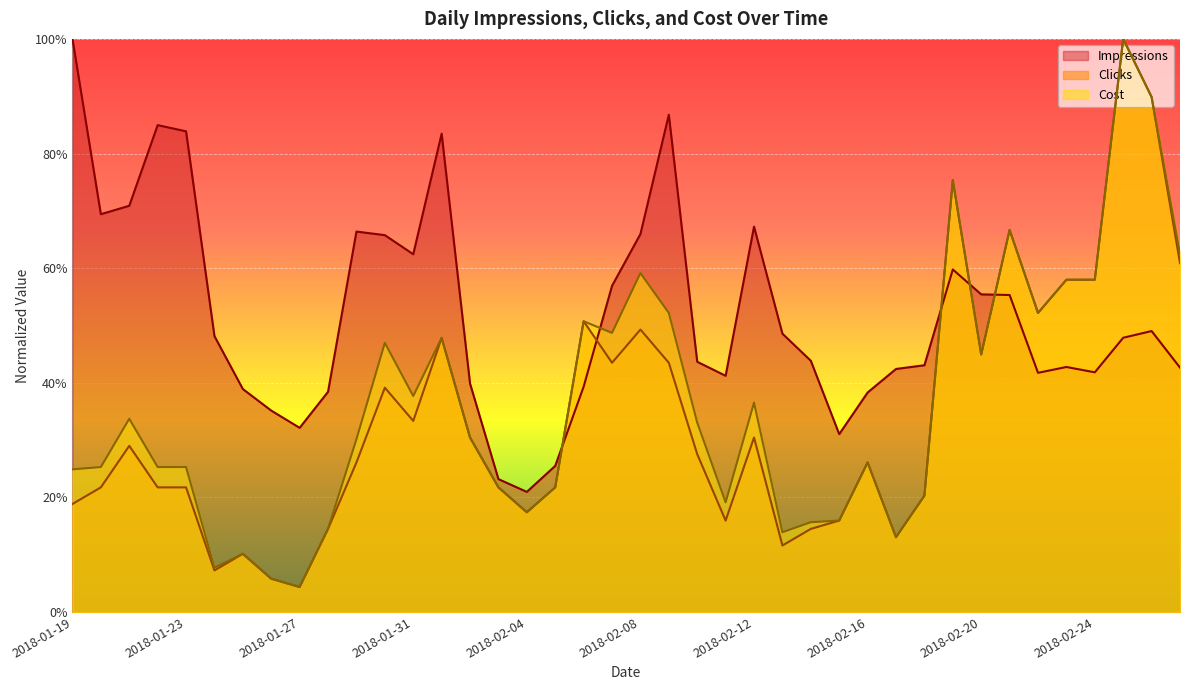

At which label is Cost closest to 0?

2018-01-27